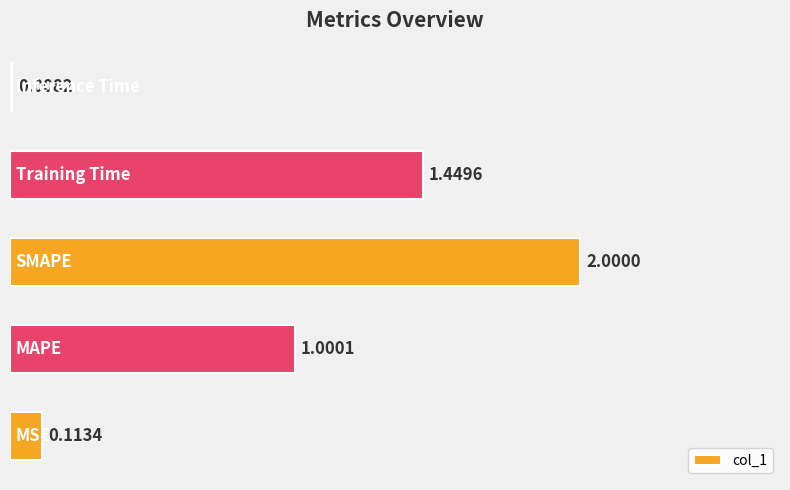

What is the average value?

0.9